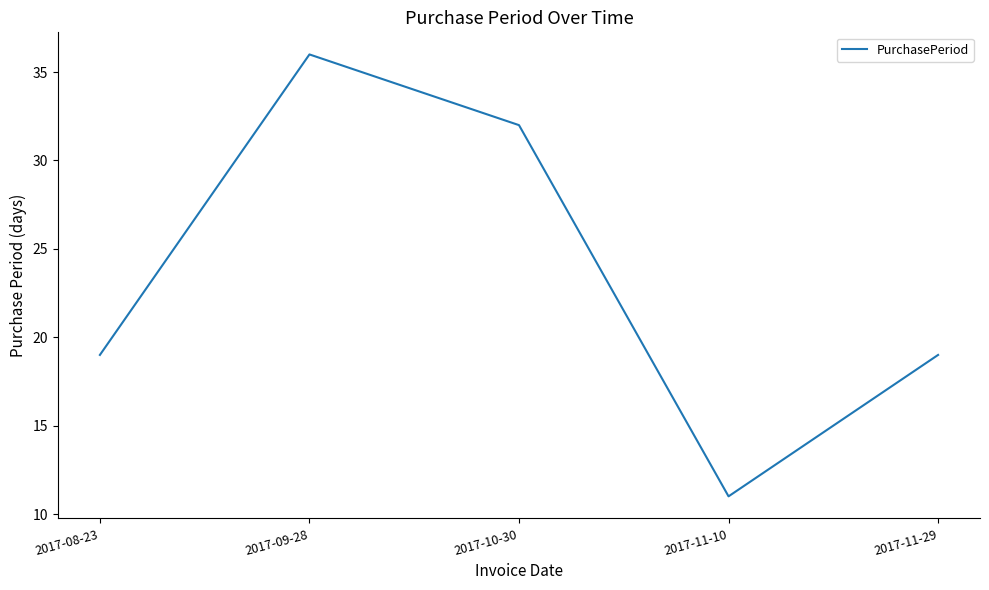

How many categories are shown in the chart?

5